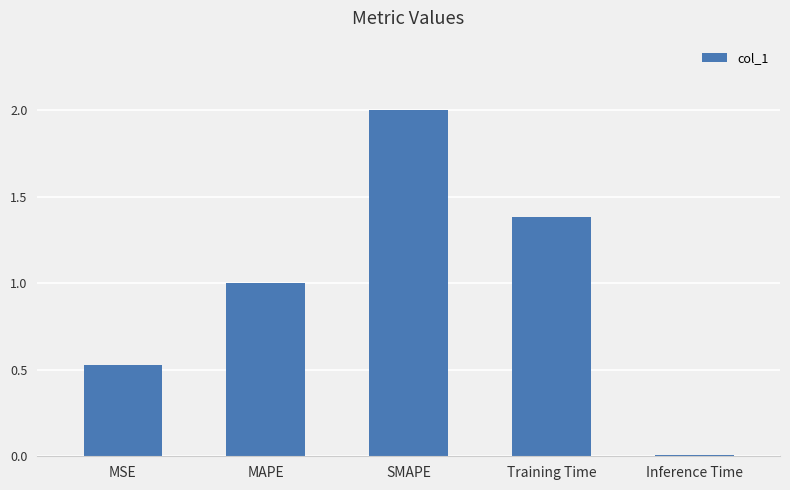

What position from the left is Training Time?

4